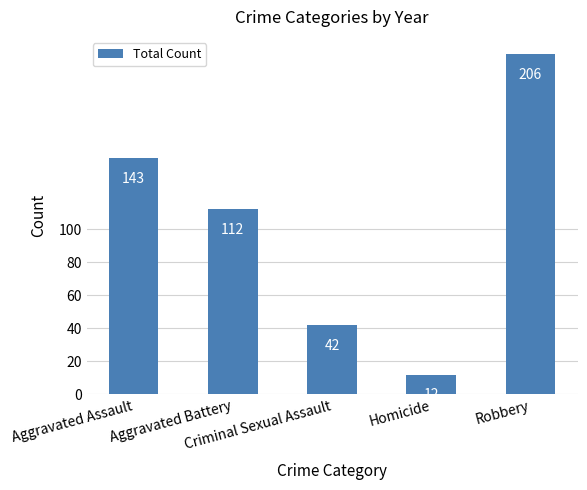

List the labels in order of value, largest first.

Robbery, Aggravated Assault, Aggravated Battery, Criminal Sexual Assault, Homicide